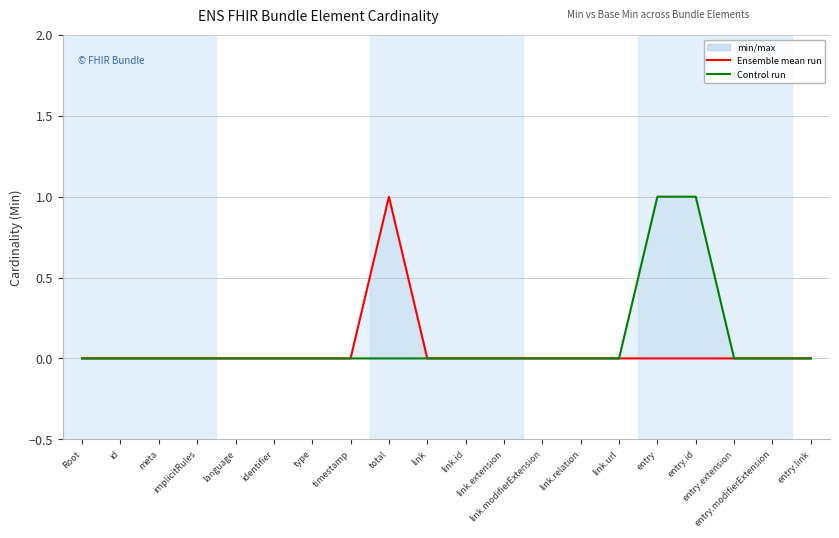

Reading left to right, extract all data points from this chart.

Min: Root=0	id=0	meta=0	implicitRules=0	language=0	identifier=0	type=0	timestamp=0	total=1	link=0	link.id=0	link.extension=0	link.modifierExtension=0	link.relation=0	link.url=0	entry=0	entry.id=0	entry.extension=0	entry.modifierExtension=0	entry.link=0
Base Min: Root=0	id=0	meta=0	implicitRules=0	language=0	identifier=0	type=0	timestamp=0	total=0	link=0	link.id=0	link.extension=0	link.modifierExtension=0	link.relation=0	link.url=0	entry=1	entry.id=1	entry.extension=0	entry.modifierExtension=0	entry.link=0